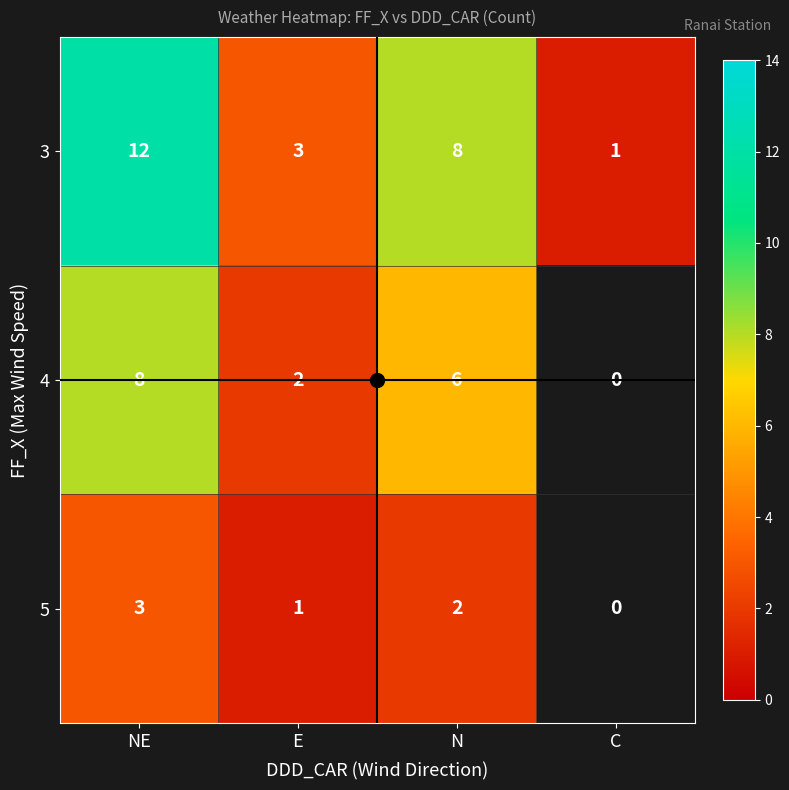

Is it true that 5 equals 0.5 at E?

False